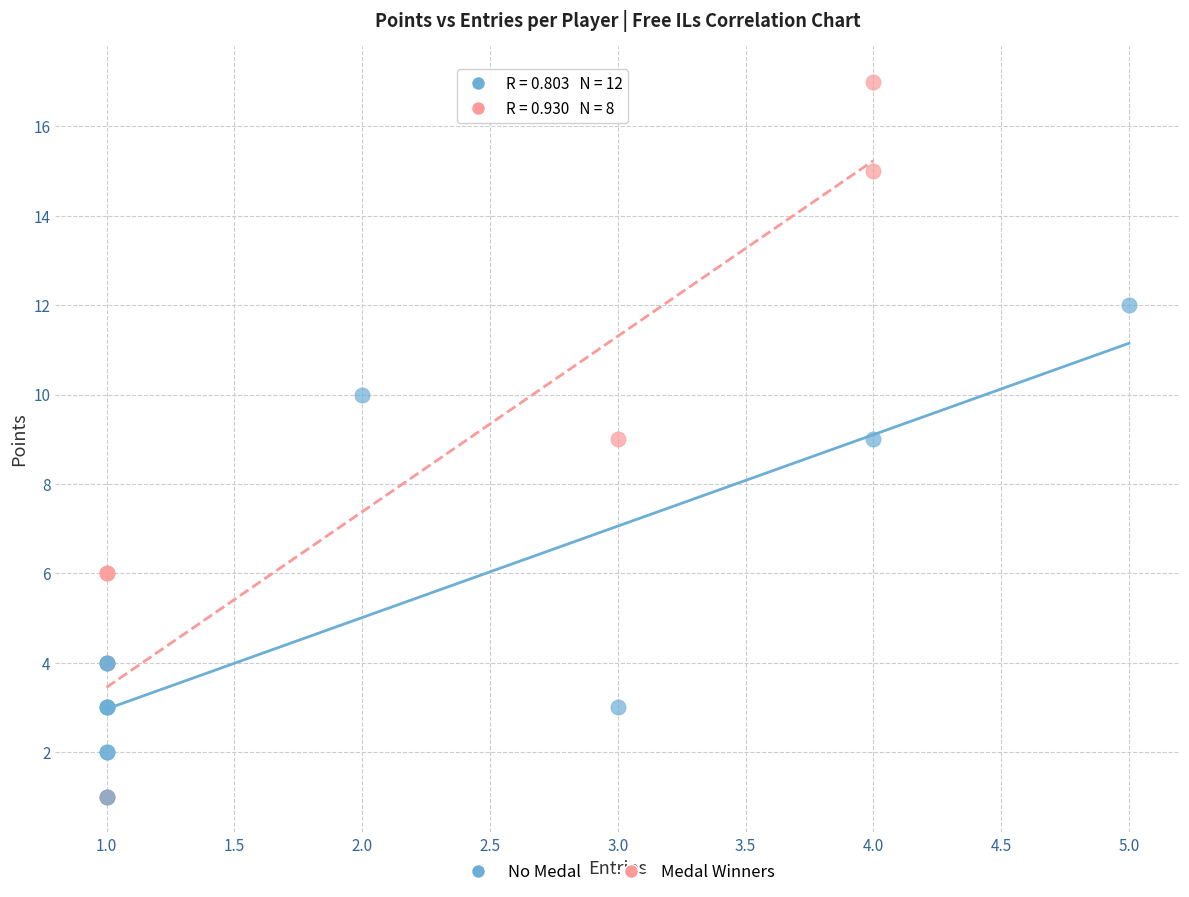

What are all the series names shown in the legend?

No Medal, Medal Winners